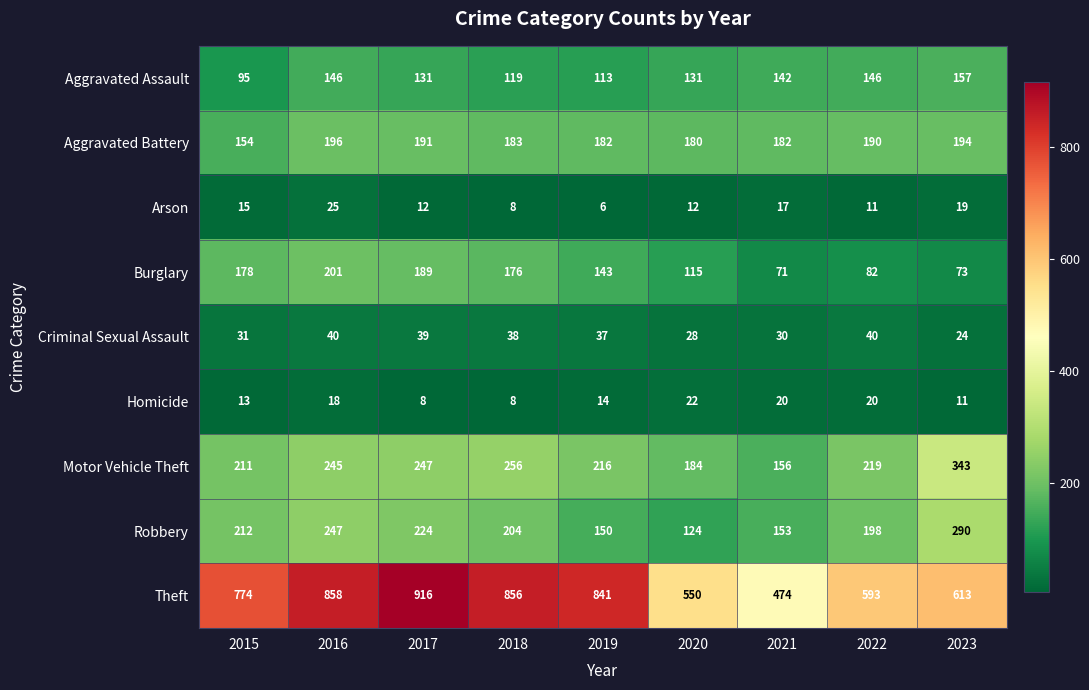

What is the difference between the second highest and minimum values in the Robbery series?

123